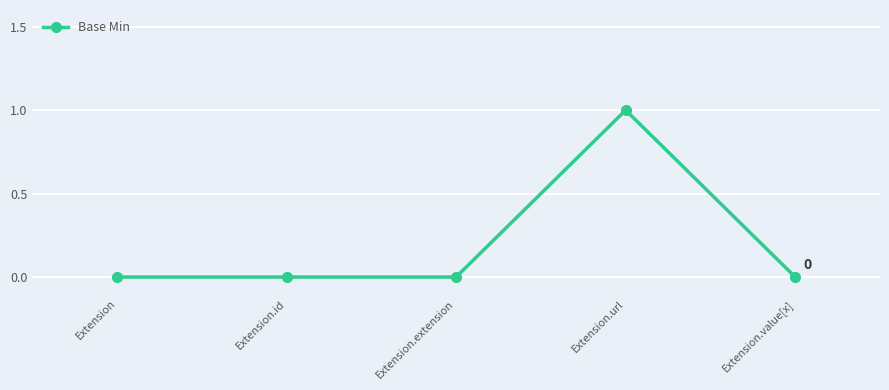

True or false: the data has more than 0 interior local peaks.

True